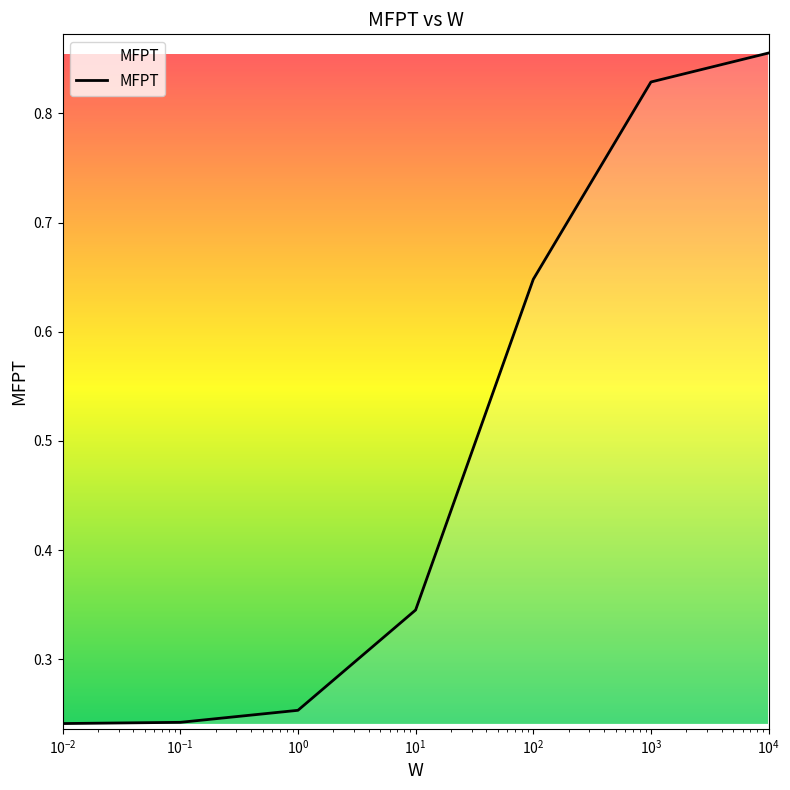

What is the average value?

0.5